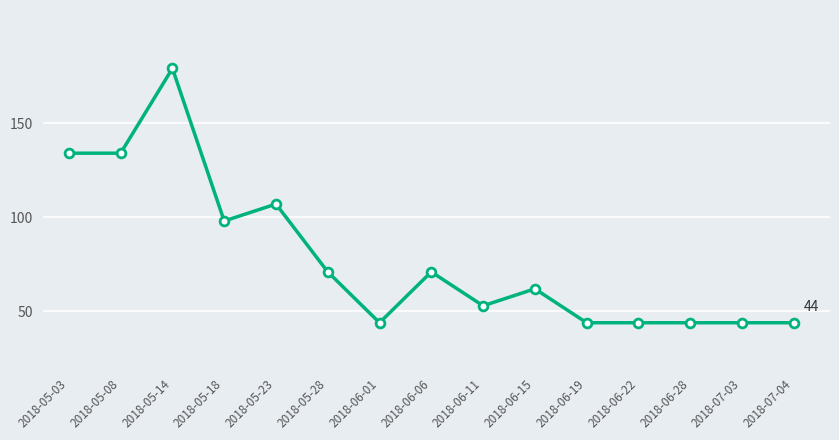

What is the change in value from 2018-05-14 to 2018-06-11?

-126.0